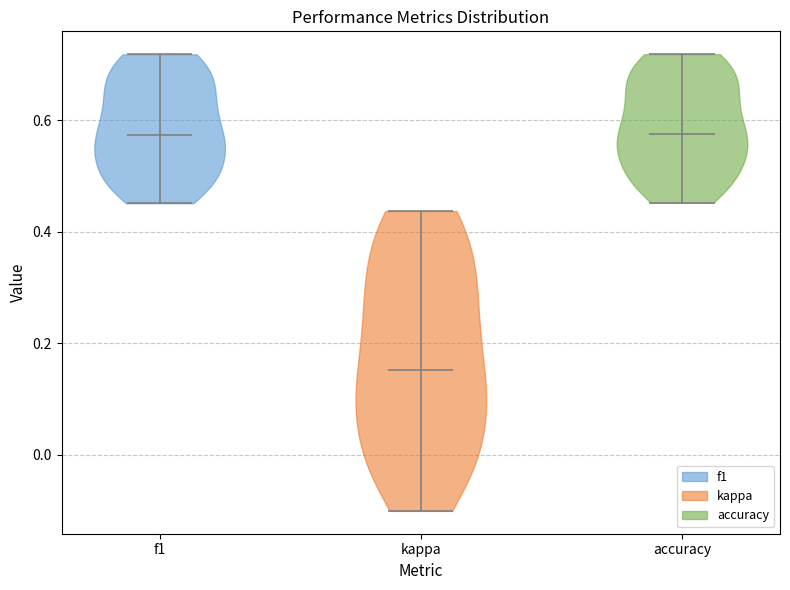

Reading left to right, read every violin against the y-axis: where its median line is, and the lowest and highest points it reaches. The values are not printed on the chart, so give them approximately, as read against the axis.

f1: median line 0.58, lowest point 0.46, highest point 0.72
kappa: median line 0.16, lowest point -0.10, highest point 0.44
accuracy: median line 0.58, lowest point 0.46, highest point 0.72